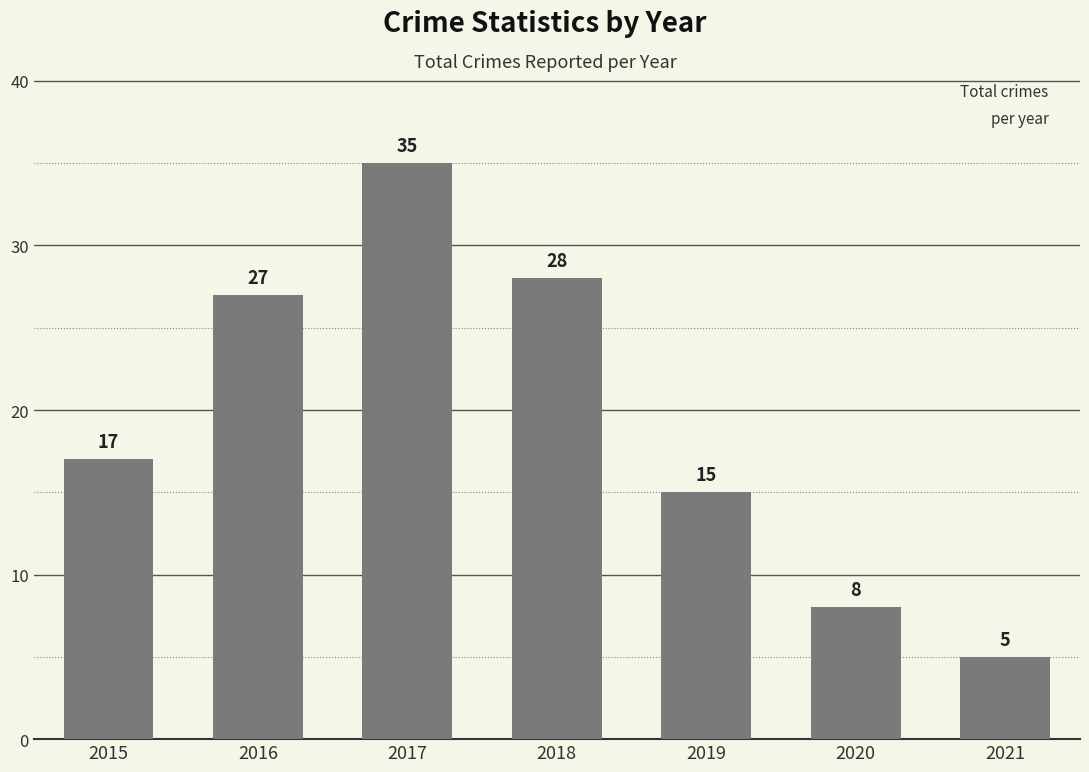

Is it true that the value at 2018 is 28?

True